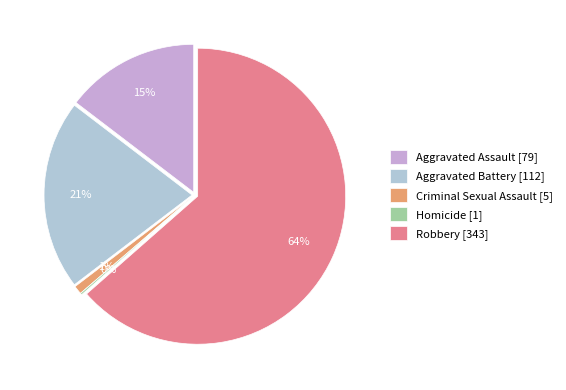

Rank the categories by value from highest to lowest.

Robbery, Aggravated Battery, Aggravated Assault, Criminal Sexual Assault, Homicide